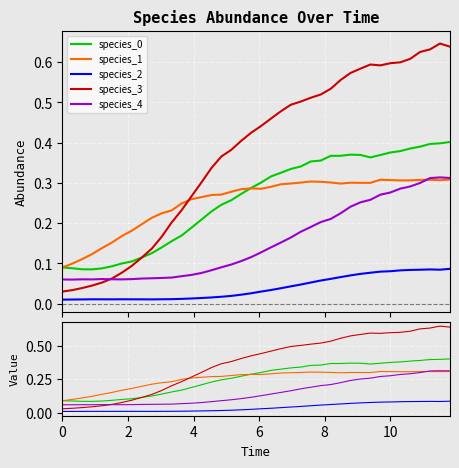

How many interior local peaks does the species_0 series have?

1